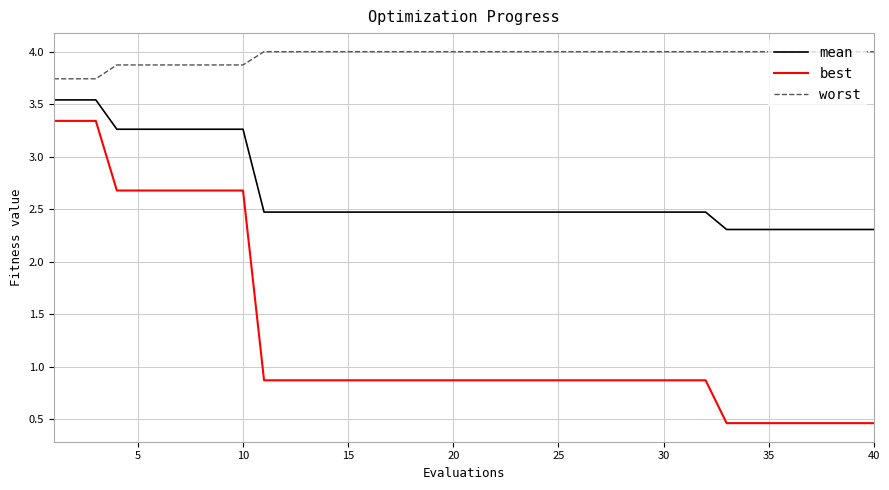

What is the sum of all worst values?

158.3